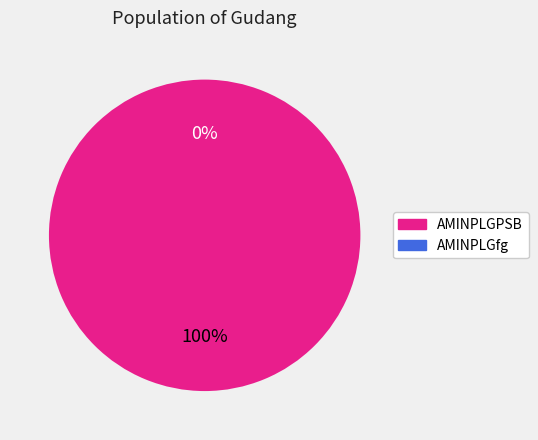

Is AMINPLGPSB the majority of the pie?

Yes